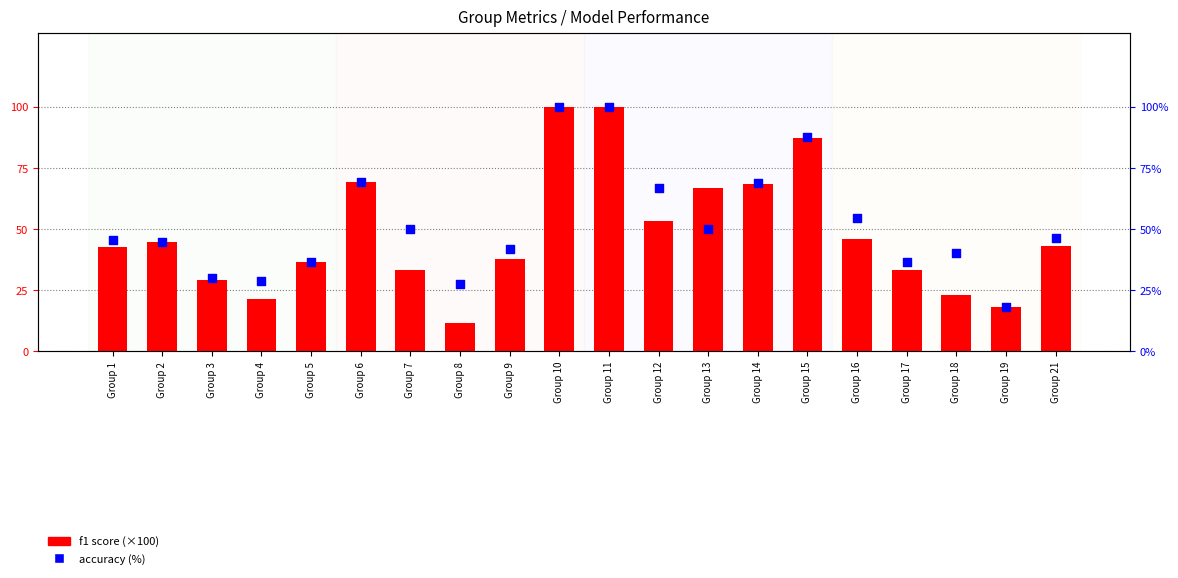

What are all the series names shown in the legend?

f1 score, accuracy (%)